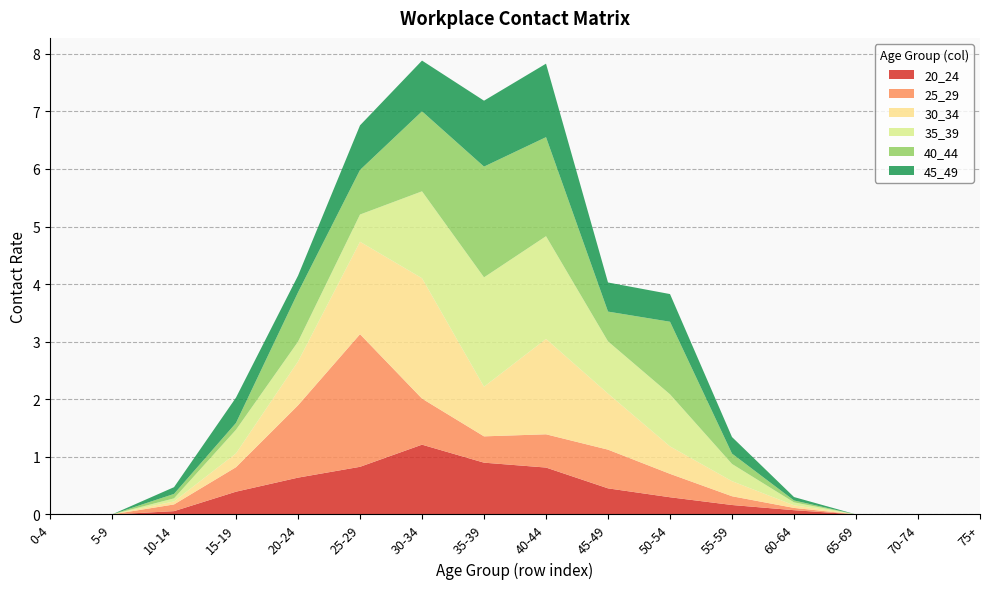

Reading right to left, list all the values displayed in this chart.

20_24: 75+=0.0	70-74=0.0	65-69=0.0	60-64=0.1	55-59=0.2	50-54=0.3	45-49=0.5	40-44=0.8	35-39=0.9	30-34=1.2	25-29=0.8	20-24=0.6	15-19=0.4	10-14=0.1	5-9=0.0	0-4=0.0
25_29: 75+=0.0	70-74=0.0	65-69=0.0	60-64=0.0	55-59=0.2	50-54=0.4	45-49=0.7	40-44=0.6	35-39=0.5	30-34=0.8	25-29=2.3	20-24=1.3	15-19=0.4	10-14=0.1	5-9=0.0	0-4=0.0
30_34: 75+=0.0	70-74=0.0	65-69=0.0	60-64=0.0	55-59=0.3	50-54=0.5	45-49=1.0	40-44=1.7	35-39=0.9	30-34=2.1	25-29=1.6	20-24=0.8	15-19=0.2	10-14=0.1	5-9=0.0	0-4=0.0
35_39: 75+=0.0	70-74=0.0	65-69=0.0	60-64=0.1	55-59=0.3	50-54=0.9	45-49=0.9	40-44=1.8	35-39=1.9	30-34=1.5	25-29=0.5	20-24=0.3	15-19=0.4	10-14=0.1	5-9=0.0	0-4=0.0
40_44: 75+=0.0	70-74=0.0	65-69=0.0	60-64=0.0	55-59=0.2	50-54=1.3	45-49=0.5	40-44=1.7	35-39=1.9	30-34=1.4	25-29=0.8	20-24=0.9	15-19=0.1	10-14=0.1	5-9=0.0	0-4=0.0
45_49: 75+=0.0	70-74=0.0	65-69=0.0	60-64=0.1	55-59=0.3	50-54=0.5	45-49=0.5	40-44=1.3	35-39=1.1	30-34=0.9	25-29=0.8	20-24=0.3	15-19=0.4	10-14=0.1	5-9=0.0	0-4=0.0